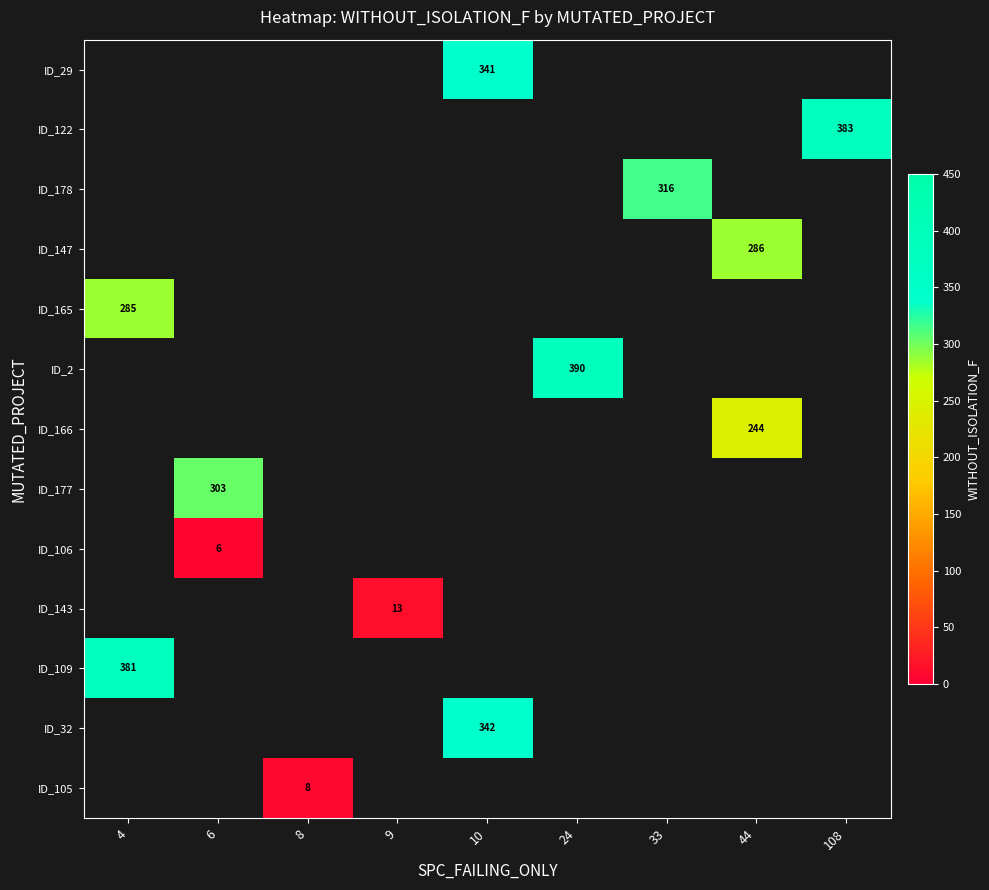

Which has a higher value, 33 or 10?

10